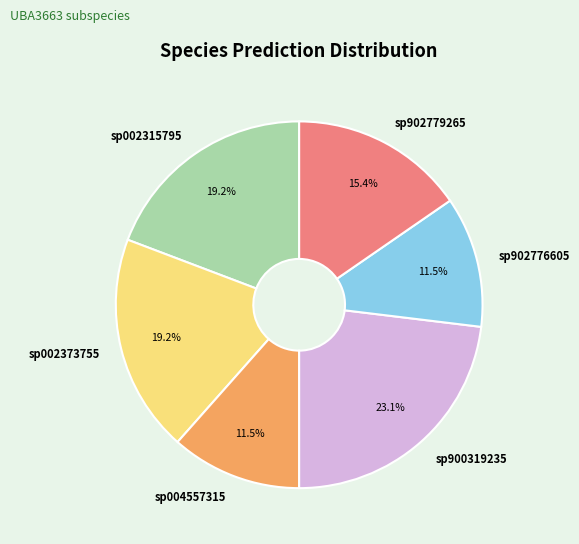

Is sp002315795 the majority of the pie?

No